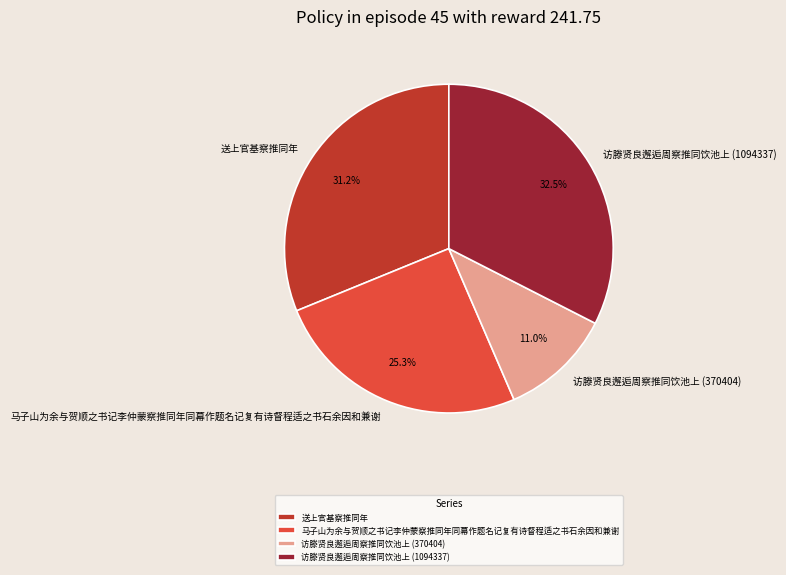

Is there a majority slice in this chart?

No